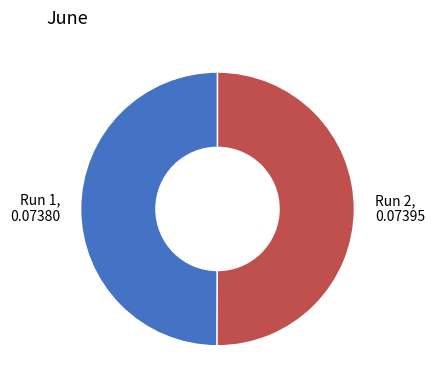

The Run 1, 0.07380 slice represents 55% of the pie. True or false?

False